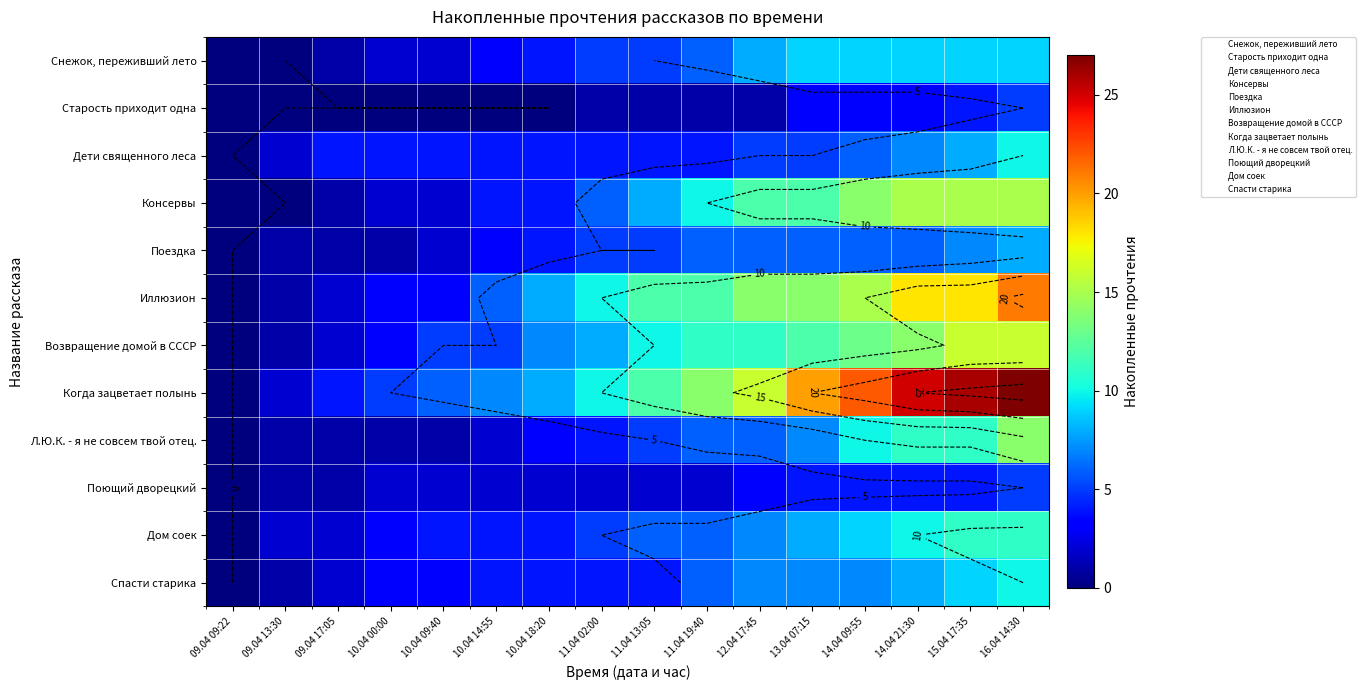

How many values in the Когда зацветает полынь series are below 12?

8